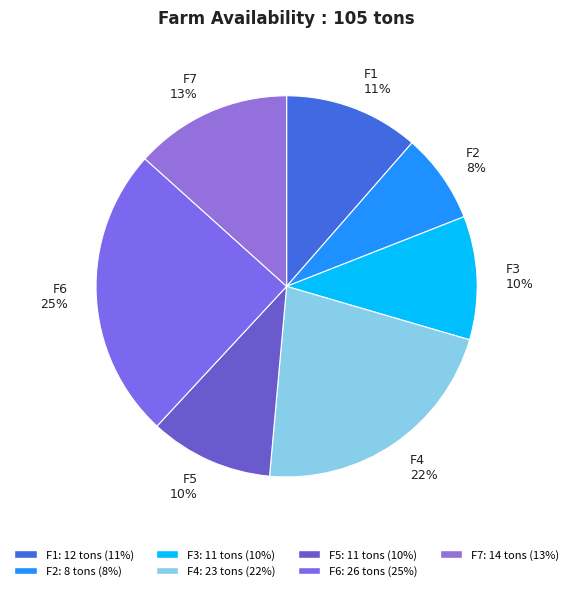

Is there a majority slice in this chart?

No